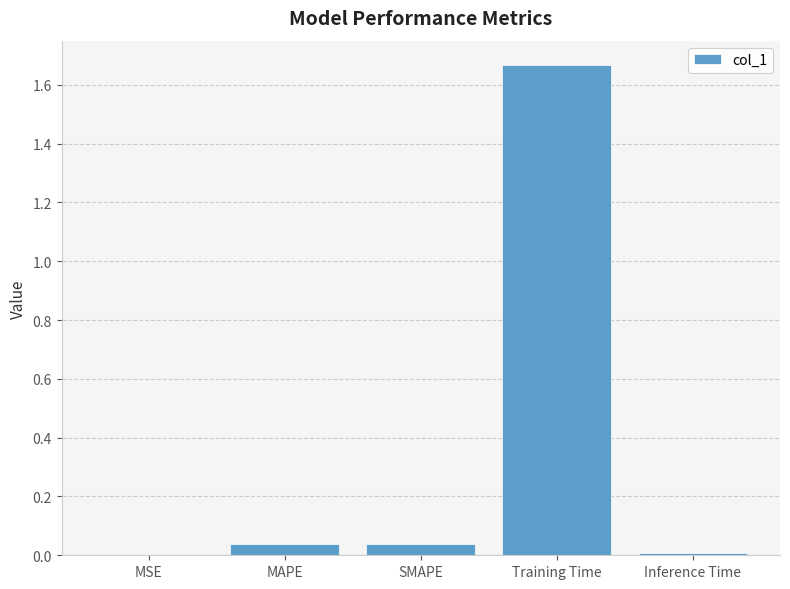

Is it true that the value at MSE is 0.0?

True